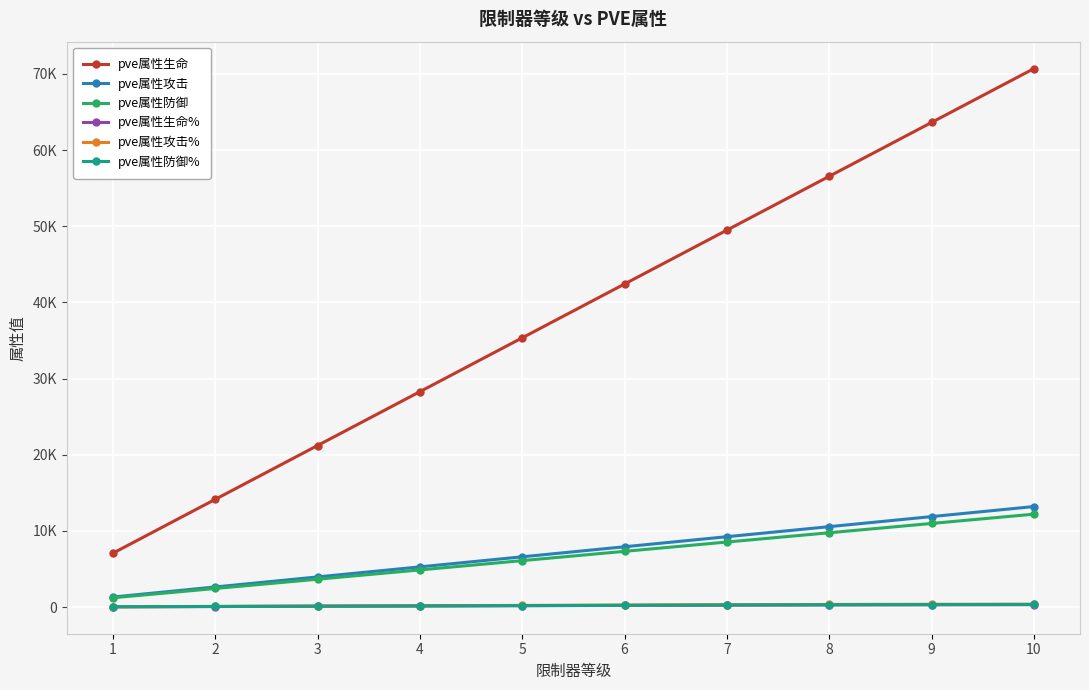

Is the value of pve属性攻击 at 4 greater than the value of pve属性防御 at 2?

Yes